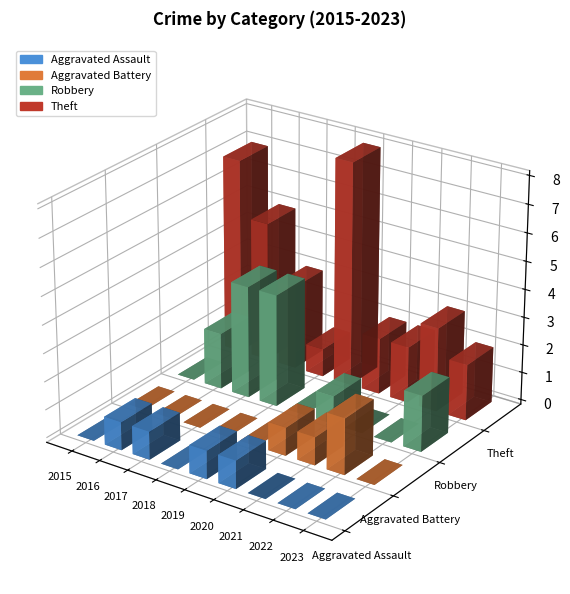

What is the difference between the maximum and minimum values in the Theft series?

7